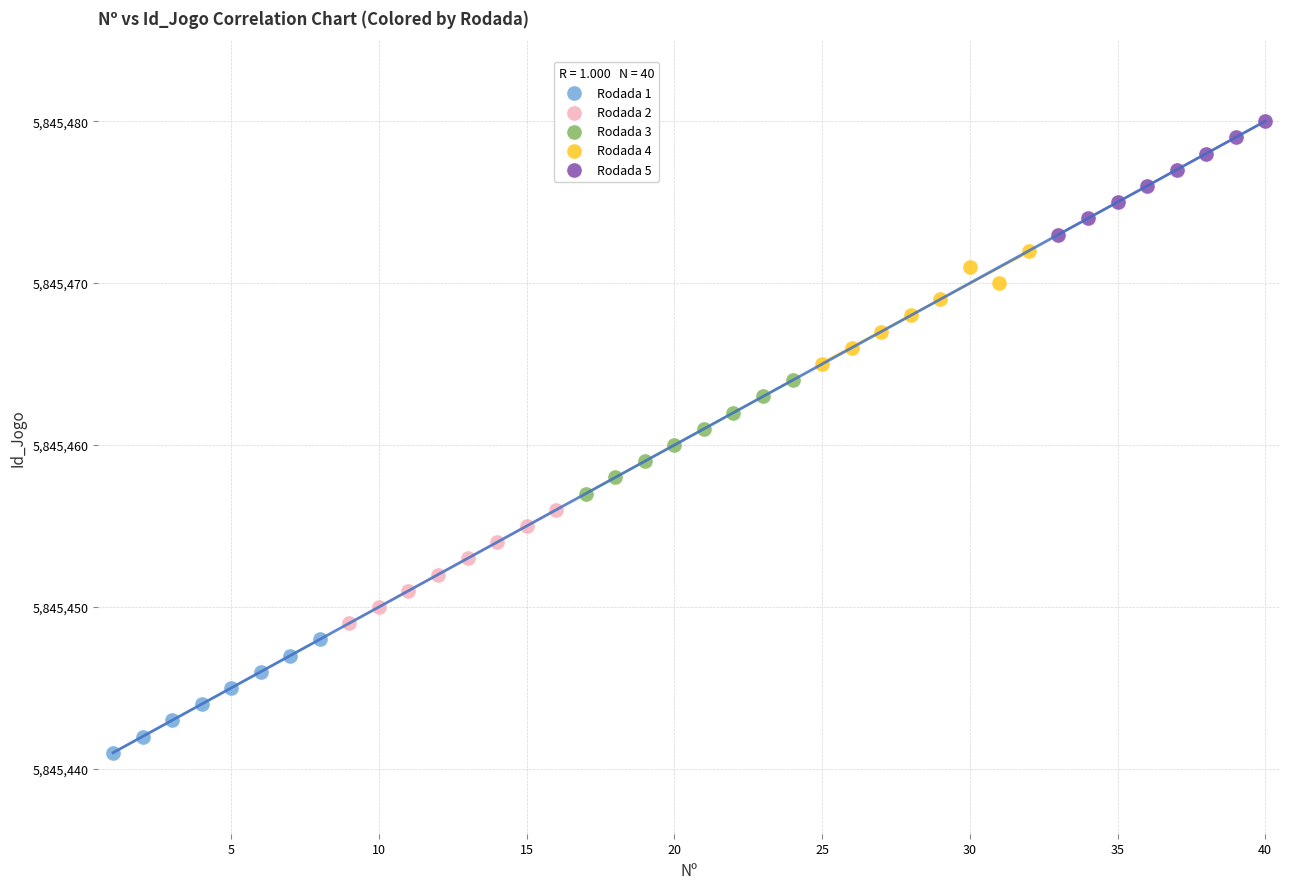

Which series contains the lowest Y value?

Rodada 1